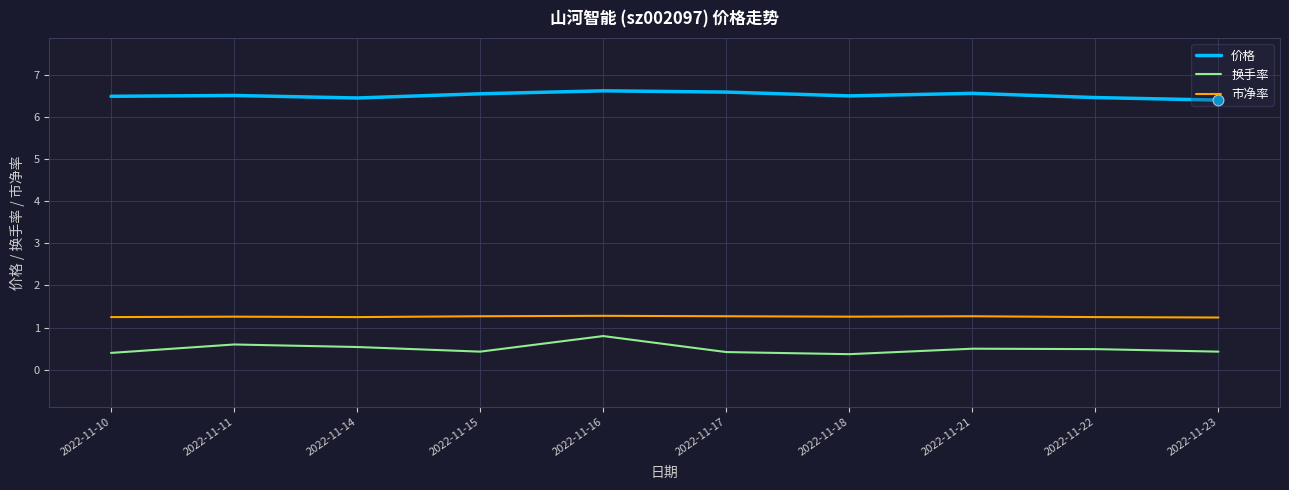

Is the value of 市净率 at 2022-11-15 greater than the value of 价格 at 2022-11-22?

No